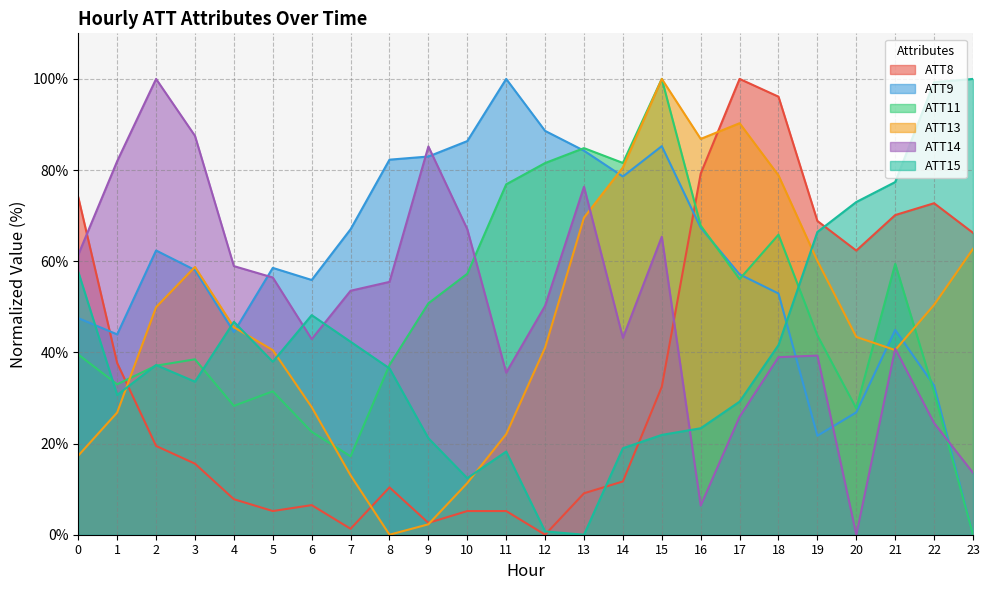

Rank the series at 21 from lowest to highest value.

ATT13, ATT14, ATT9, ATT11, ATT8, ATT15